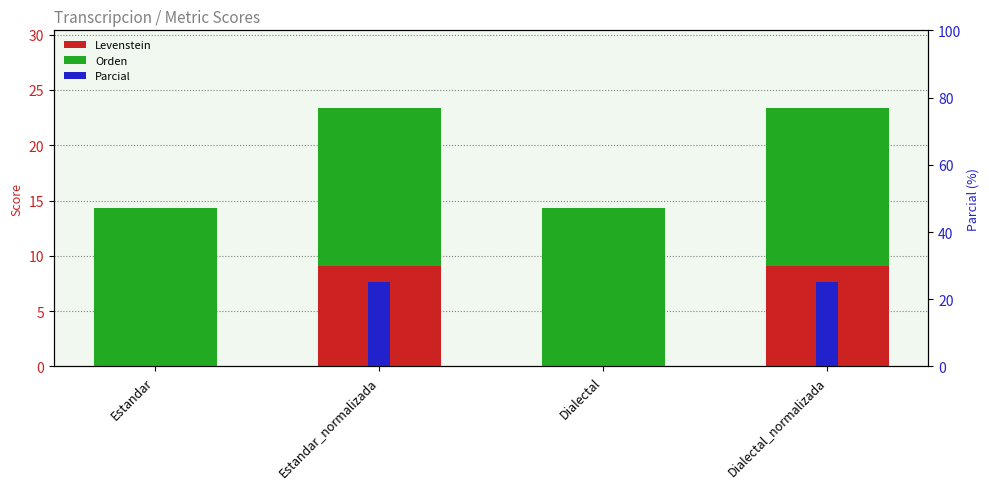

Is it true that Orden equals 14.3 at Dialectal_normalizada?

True